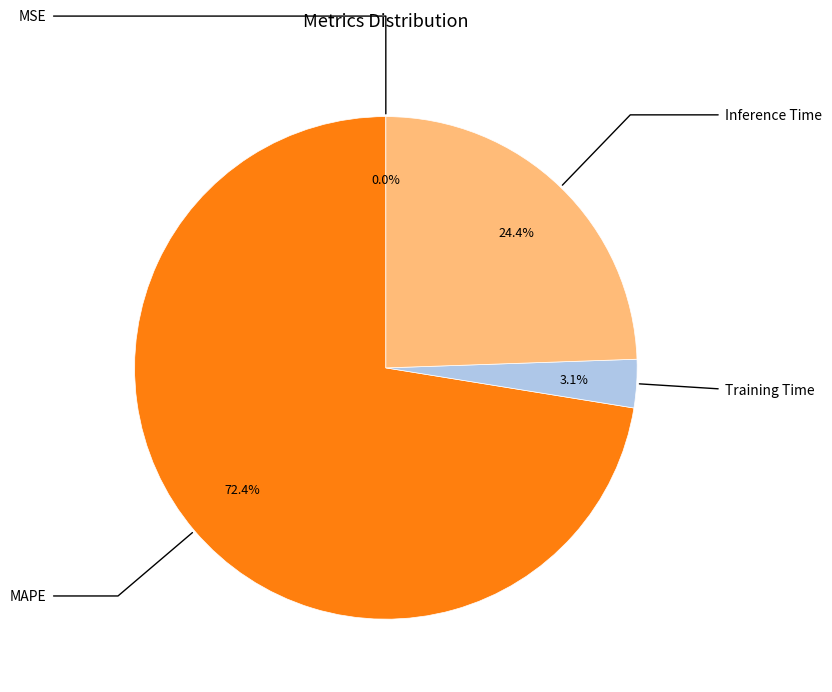

How many slices are in this pie chart?

4